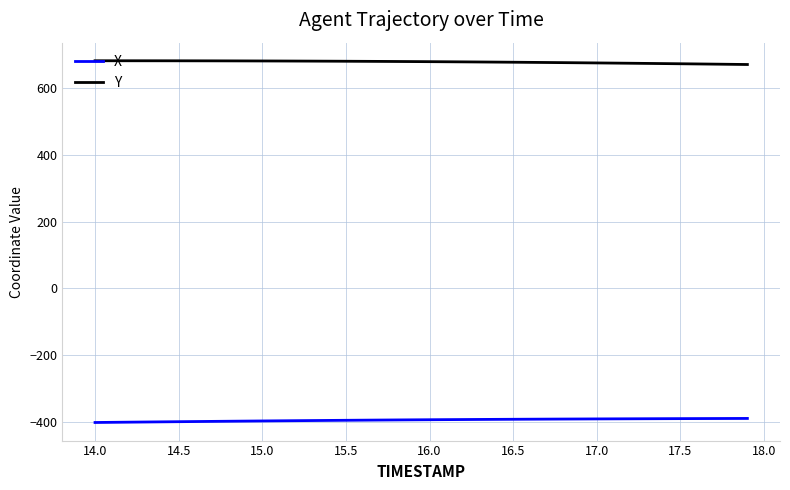

Which series has the largest total across all categories?

Y